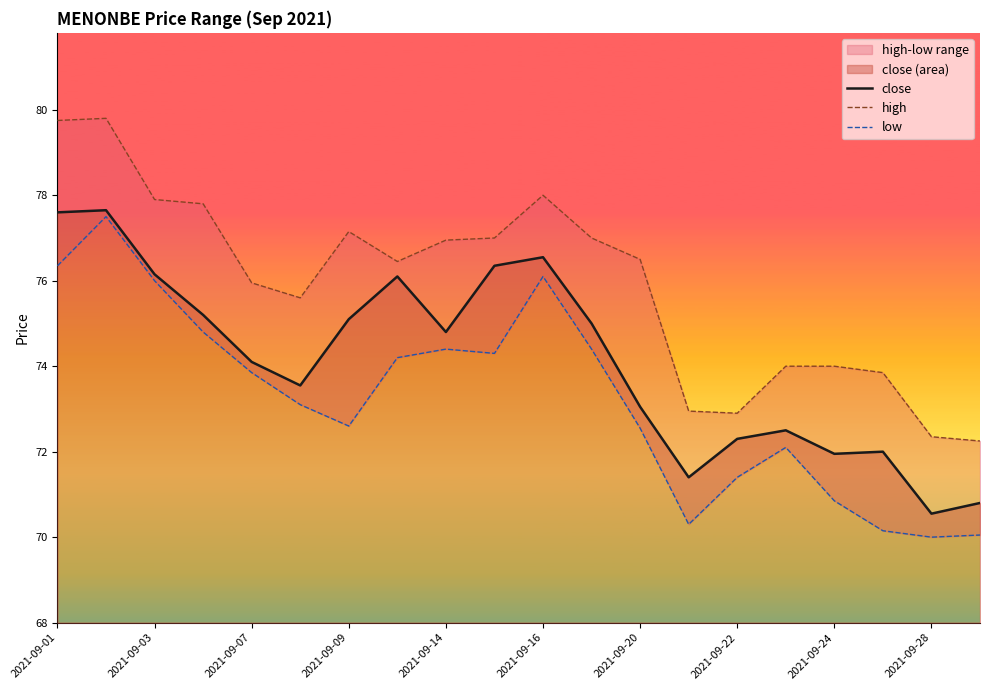

The close series shows 74.8 at 2021-09-14. True or false?

True